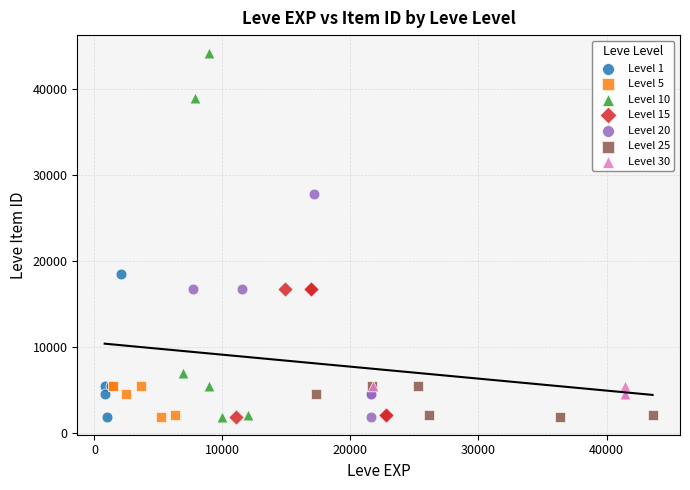

Which series has the largest Y range (max minus min)?

Level 10